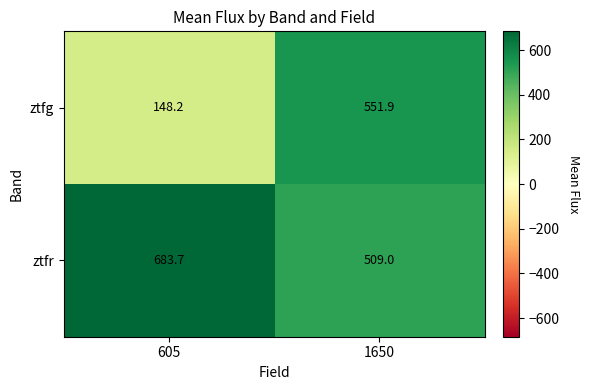

Which series has the largest total across all categories?

ztfr